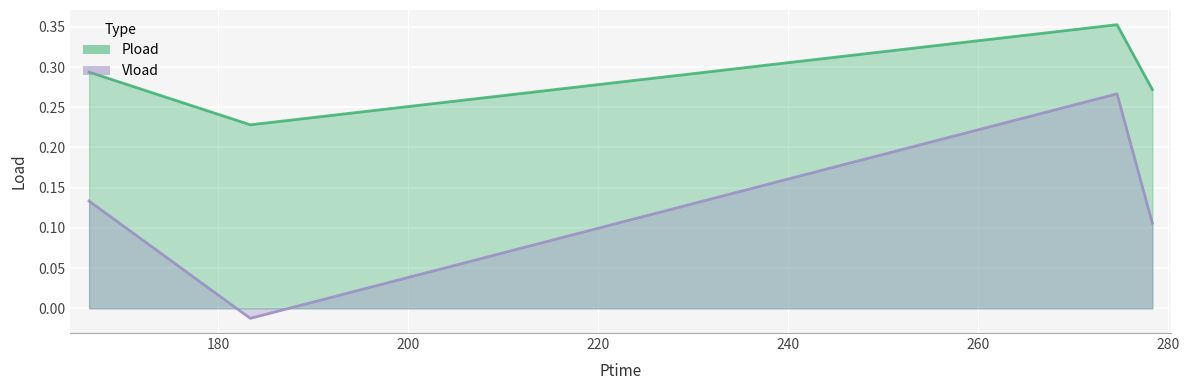

Reading left to right, extract all data points from this chart.

Pload: 166.398=0.3	183.372=0.2	274.65=0.4	278.37=0.3
Vload: 166.398=0.1	183.372=-0.0	274.65=0.3	278.37=0.1